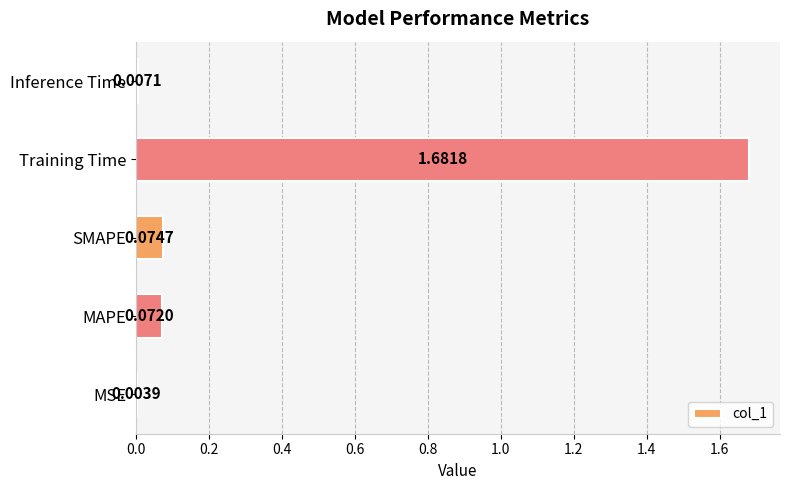

Does the chart contain stacked bars?

No